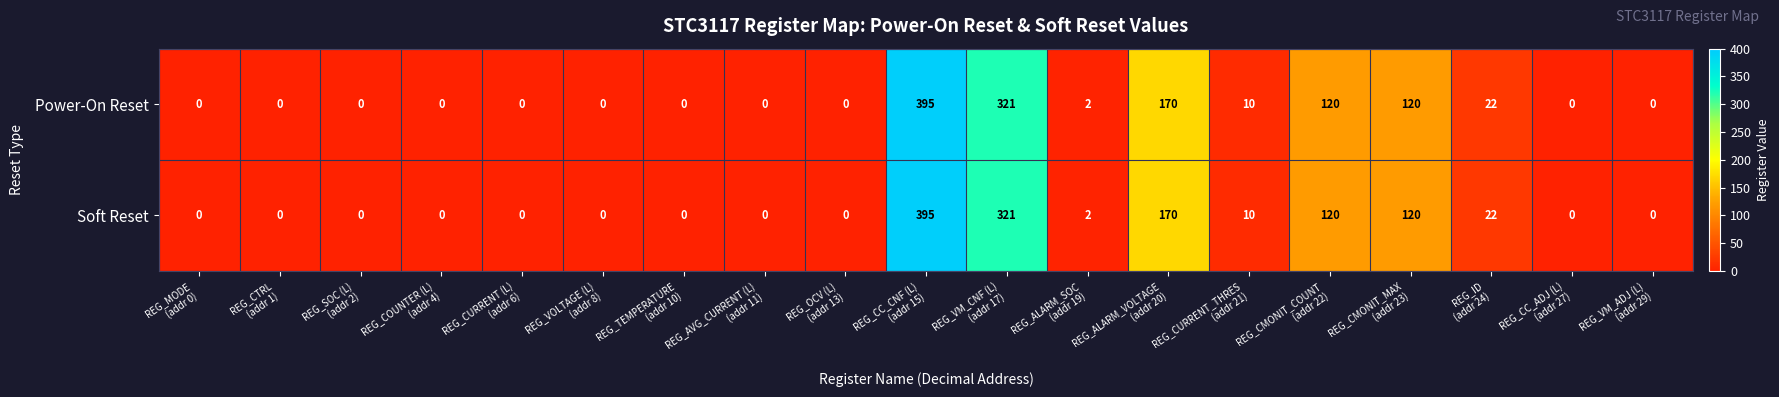

At how many categories does at least one series exceed 58?

5